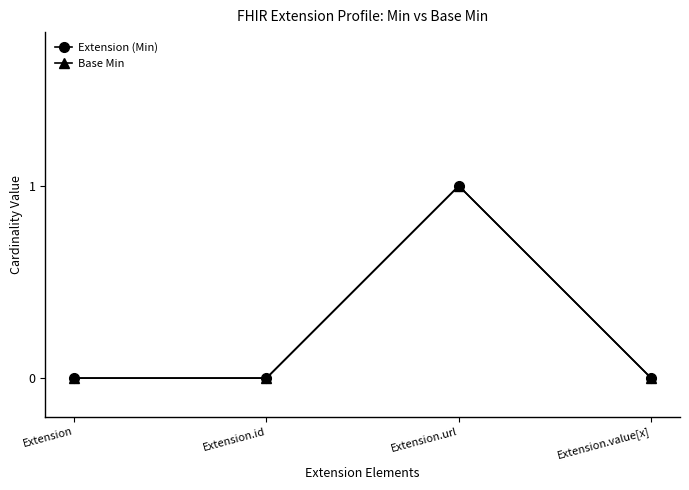

Does the chart have visible grid lines?

No